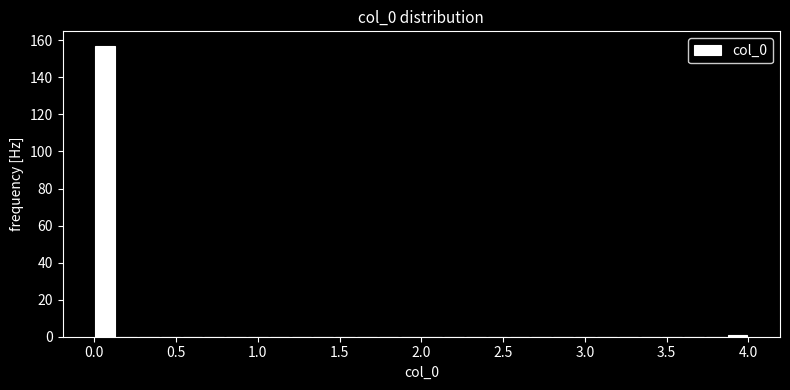

Around what value on the x-axis is the tallest bar? Give the approximate position of its centre, as read against the axis.

0.05